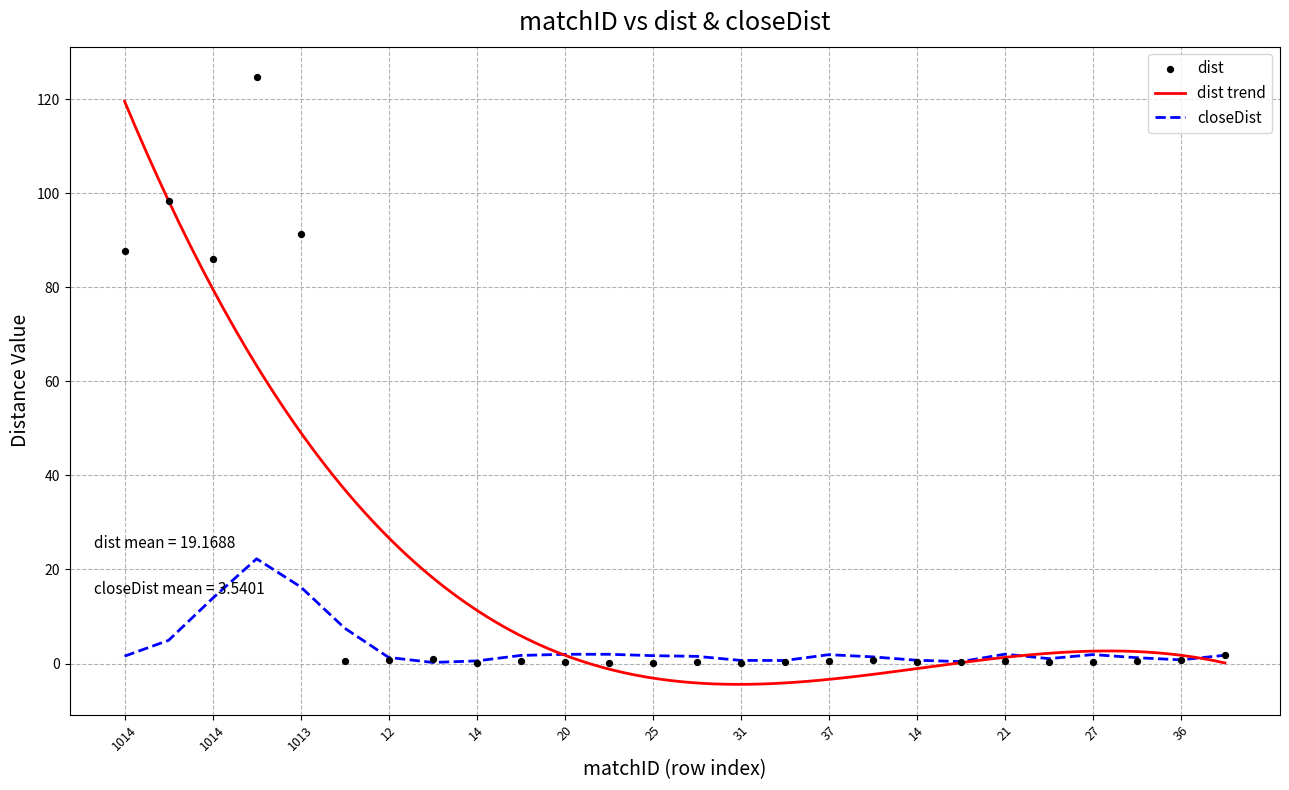

Which series has the largest Y range (max minus min)?

dist